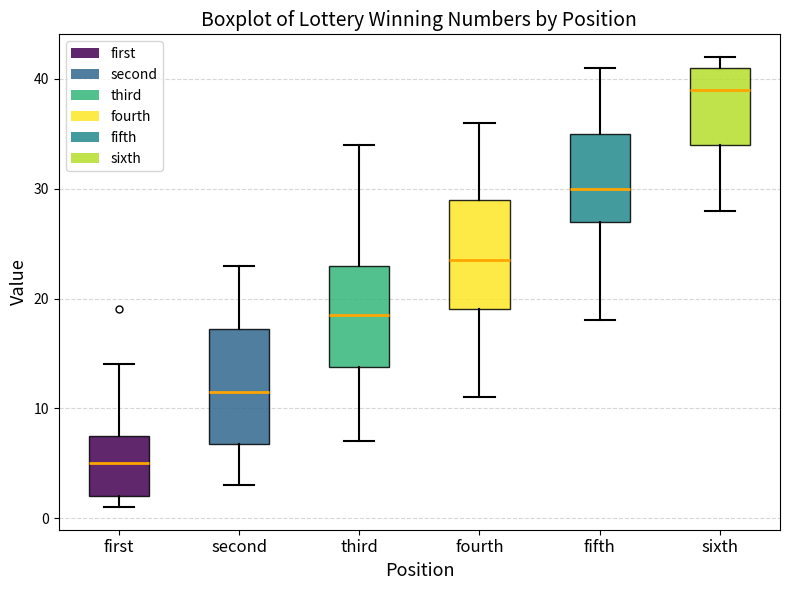

Reading left to right, transcribe this box plot: for each box, give where its median line is, the range the box spans, and where its two whiskers end, as read against the y-axis. The values are not printed on the chart, so give them approximately, as read against the axis.

first: median 5, box 2 to 8, whiskers 1 to 14
second: median 12, box 7 to 17, whiskers 3 to 23
third: median 19, box 14 to 23, whiskers 7 to 34
fourth: median 24, box 19 to 29, whiskers 11 to 36
fifth: median 30, box 27 to 35, whiskers 18 to 41
sixth: median 39, box 34 to 41, whiskers 28 to 42